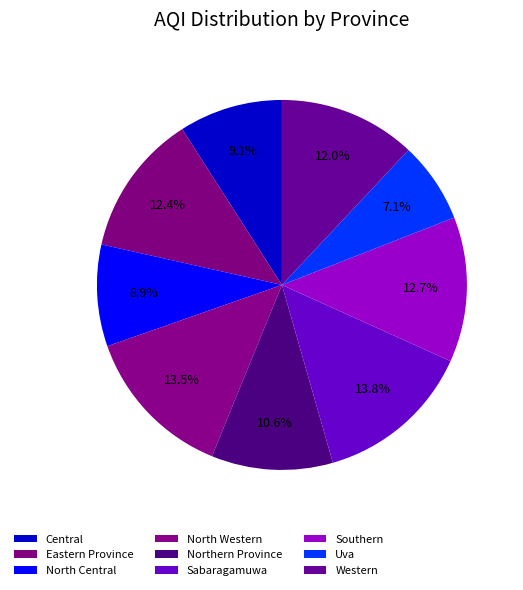

Is North Central the majority of the pie?

No